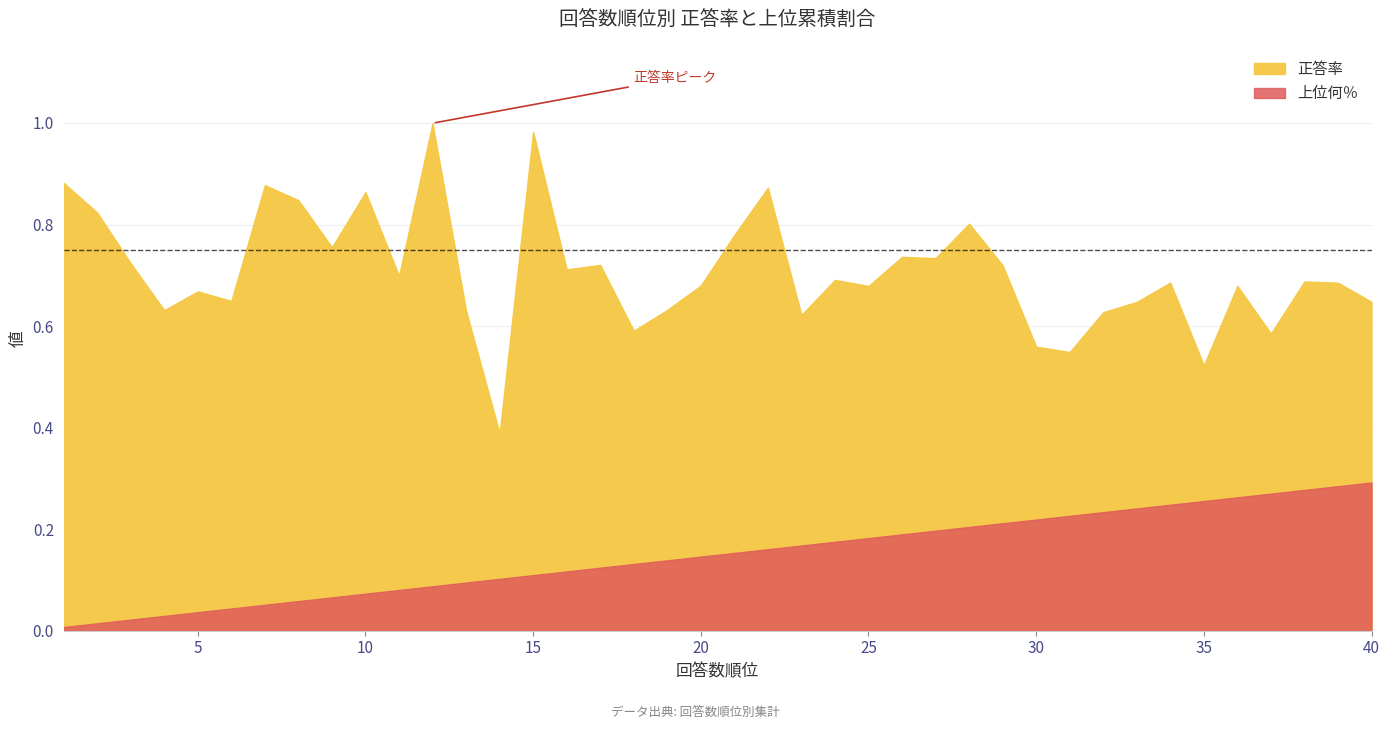

What is the difference between the second highest and second lowest values in the 上位何％ series?

0.3